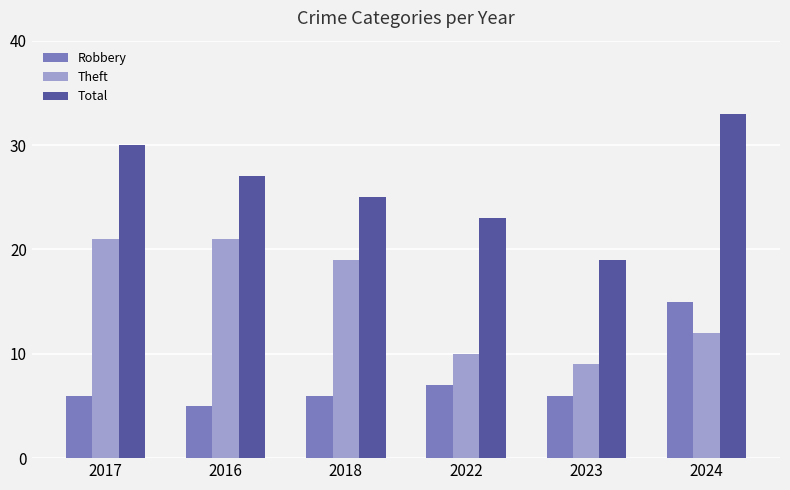

What is the label of the 5th bar from the left?

2023